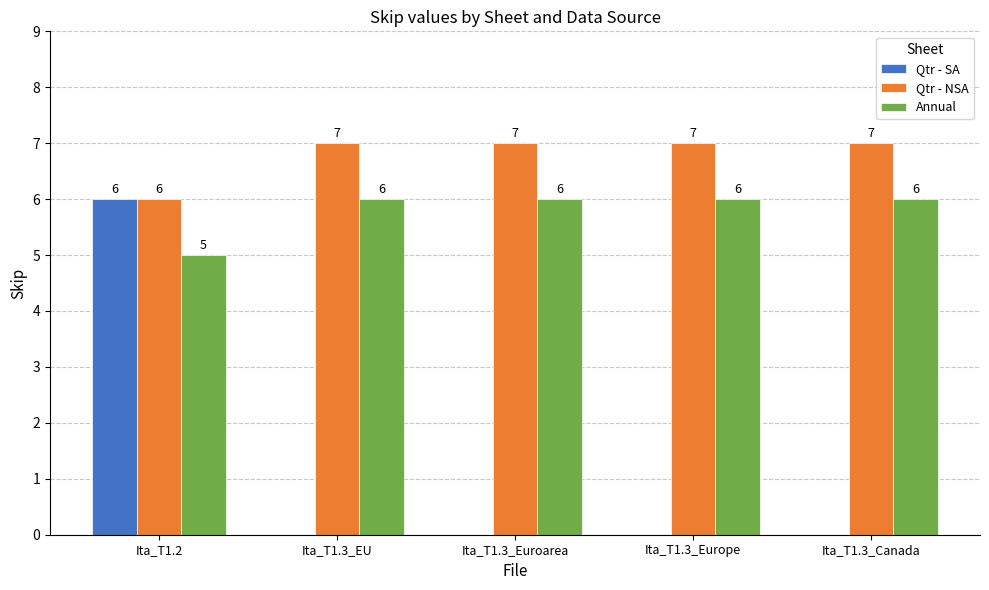

Which series changed the most between Ita_T1.2 and Ita_T1.3_Canada?

Qtr - SA